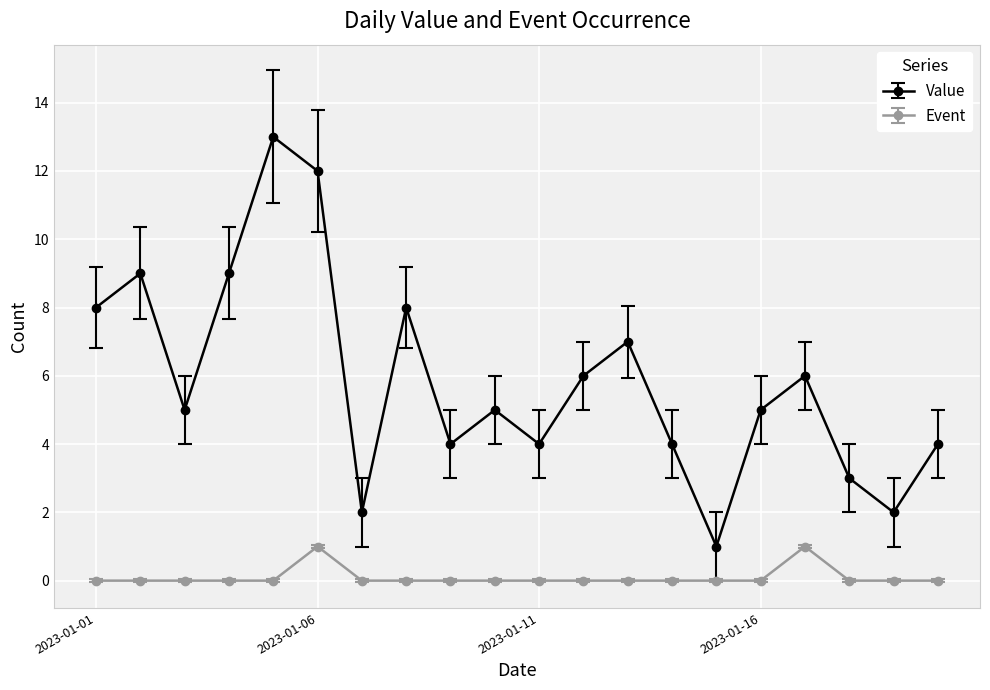

Reading right to left, extract all data points from this chart.

Value: 4	2	3	6	5	1	4	7	6	4	5	4	8	2	12	13	9	5	9	8
Event: 0	0	0	1	0	0	0	0	0	0	0	0	0	0	1	0	0	0	0	0